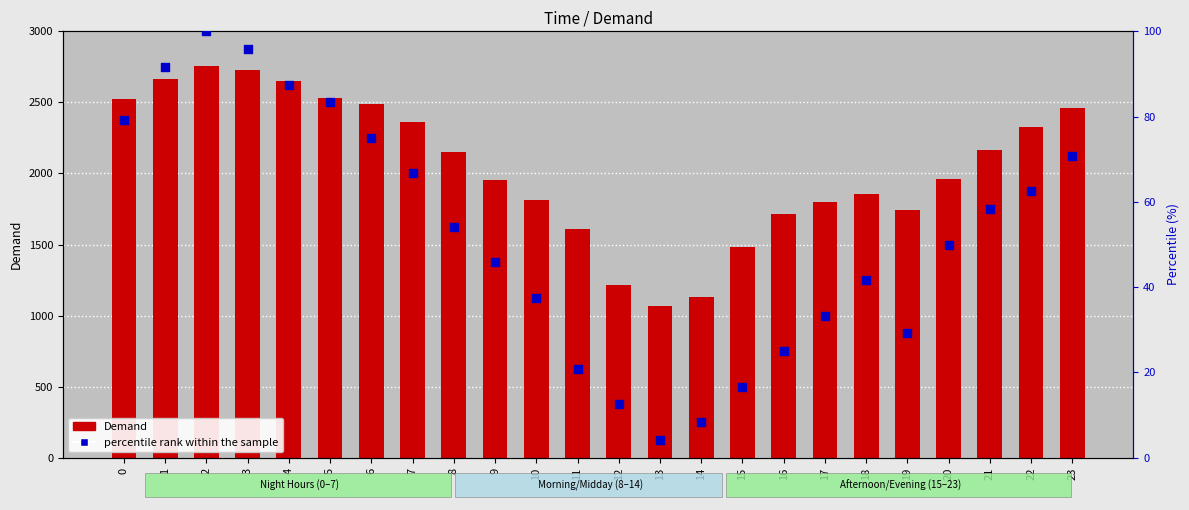

Which series contains the lowest Y value?

percentile rank within the sample